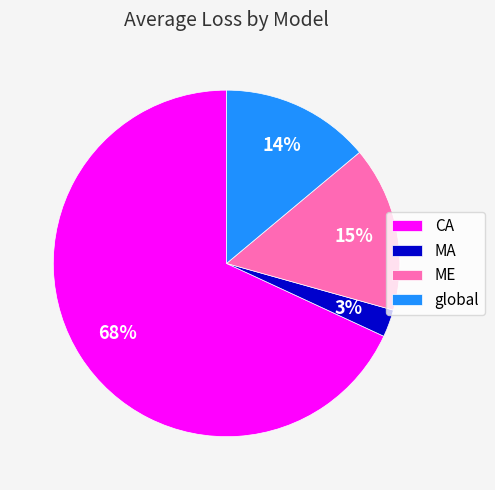

Count the number of slices in the pie.

4